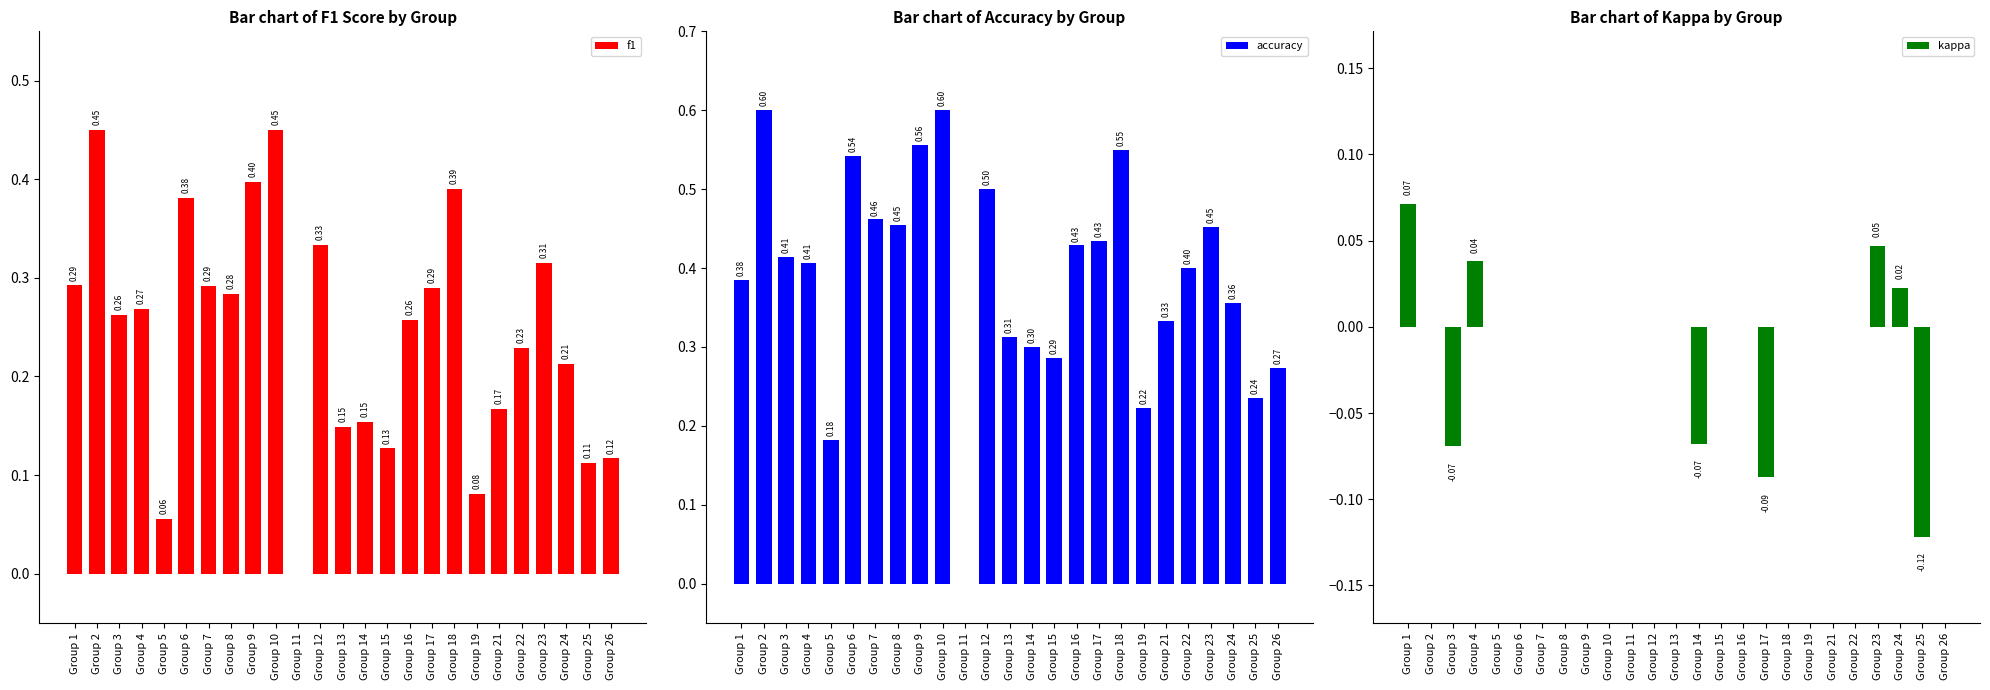

What is the total value across all series at Group 1?

0.7